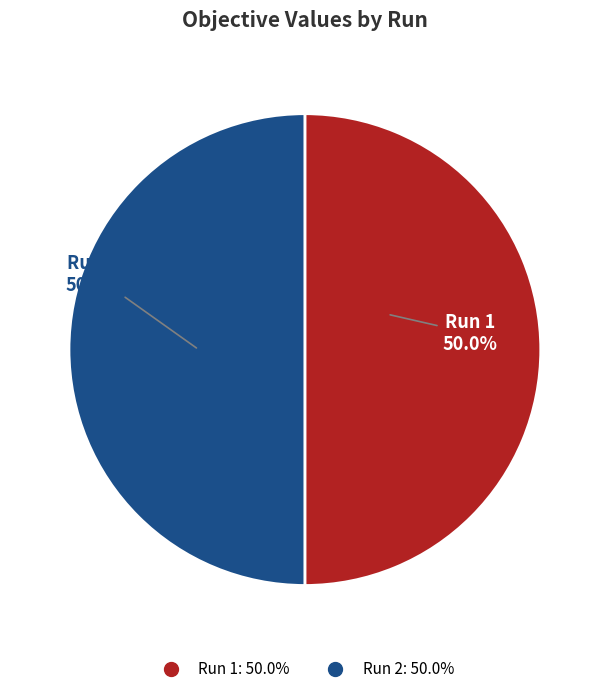

Is the sum of Run 1 and Run 2 greater than half?

Yes